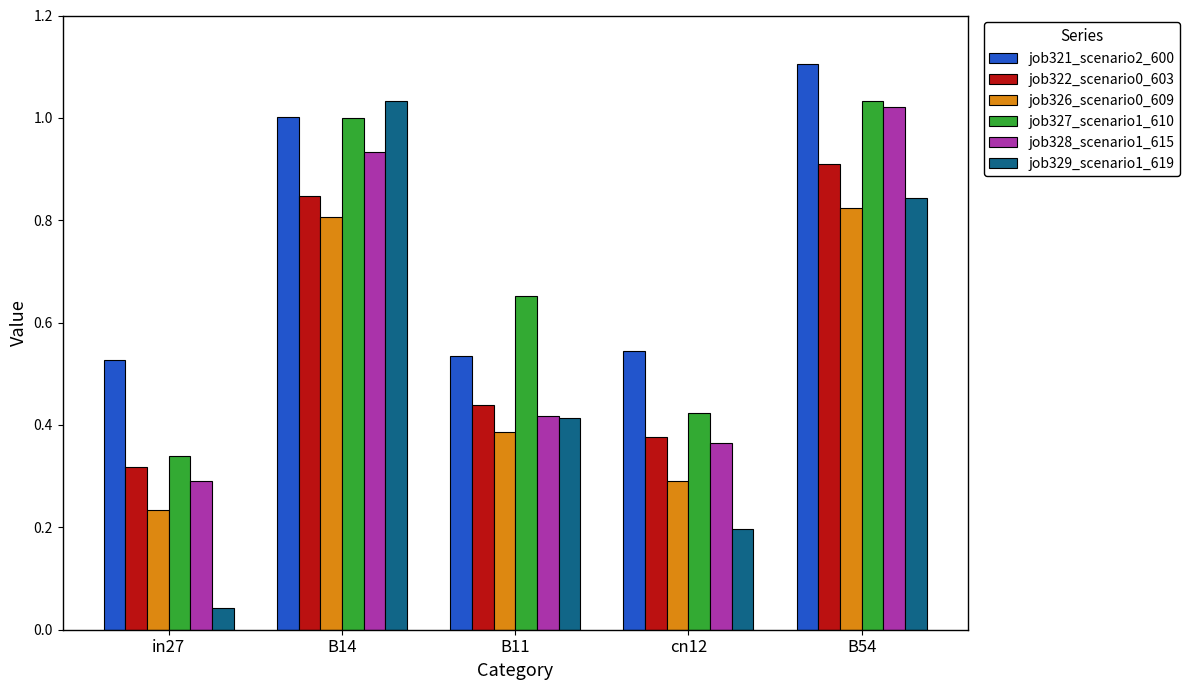

Which series has the largest total across all categories?

job321_scenario2_600